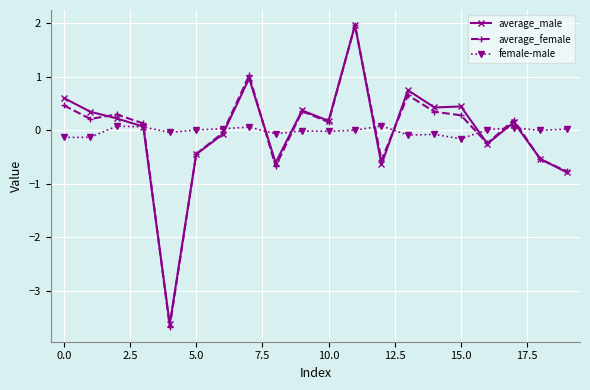

What is the minimum value shown in the chart?

-3.7